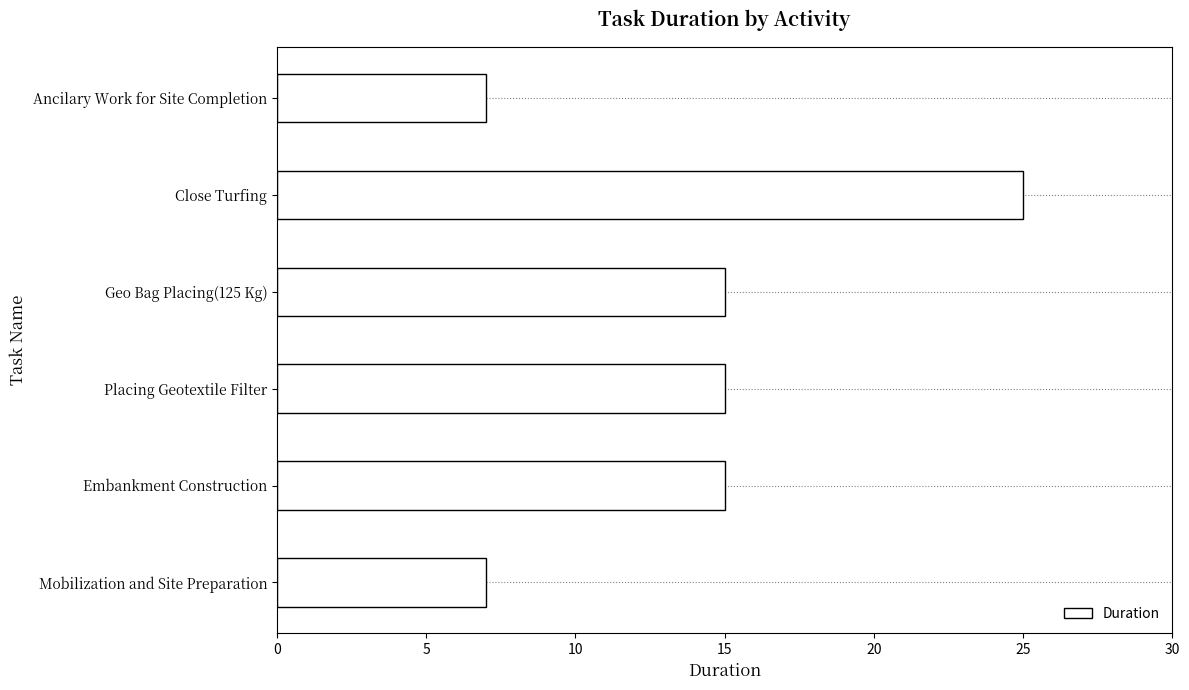

Reading bottom to top, transcribe all the data shown in this chart.

7	15	15	15	25	7